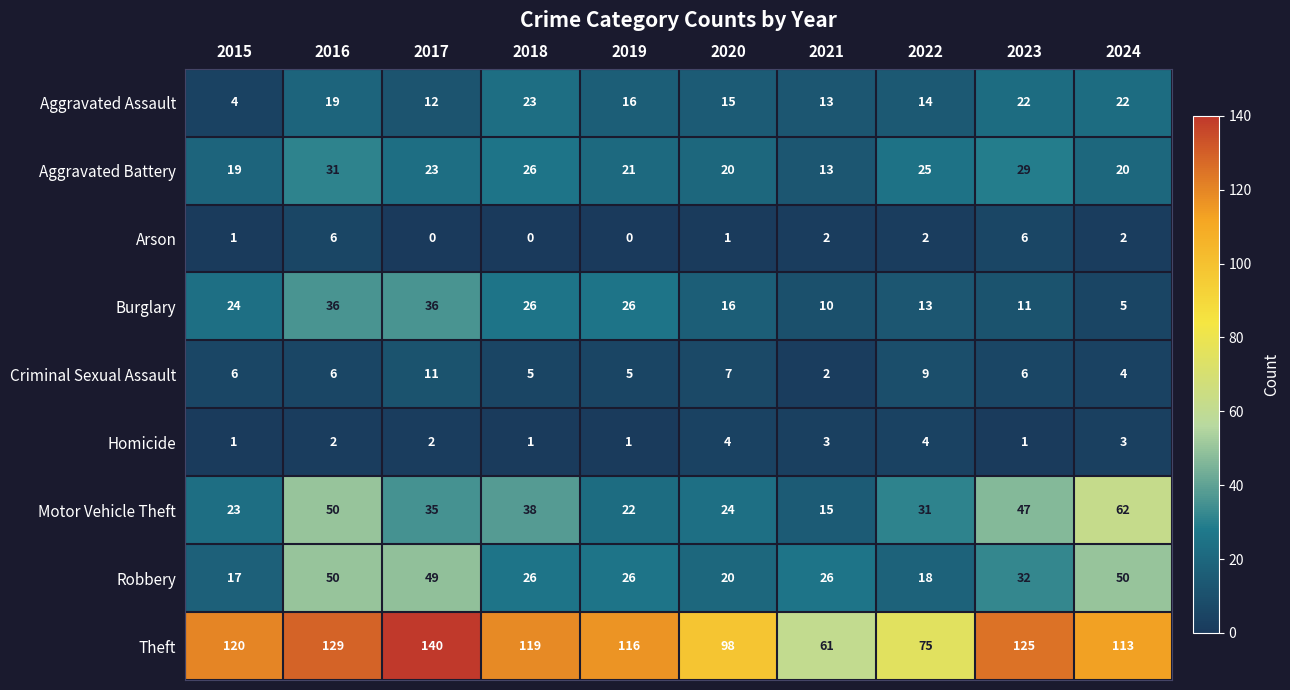

At how many categories does at least one series exceed 43?

10